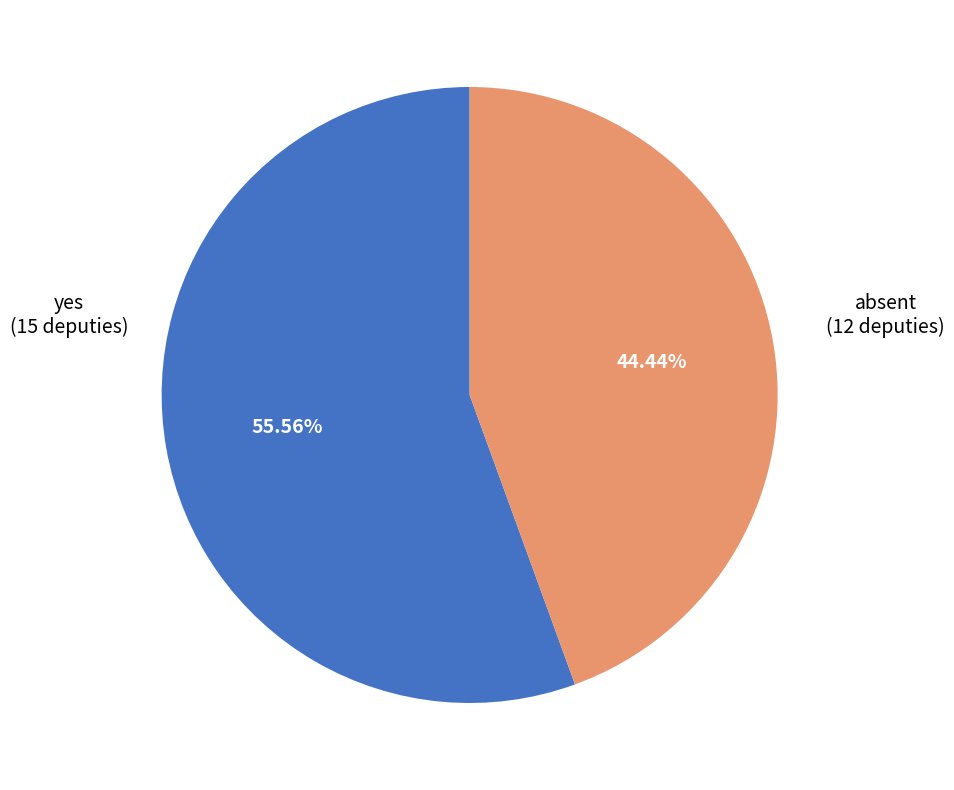

Is there a majority slice in this chart?

Yes